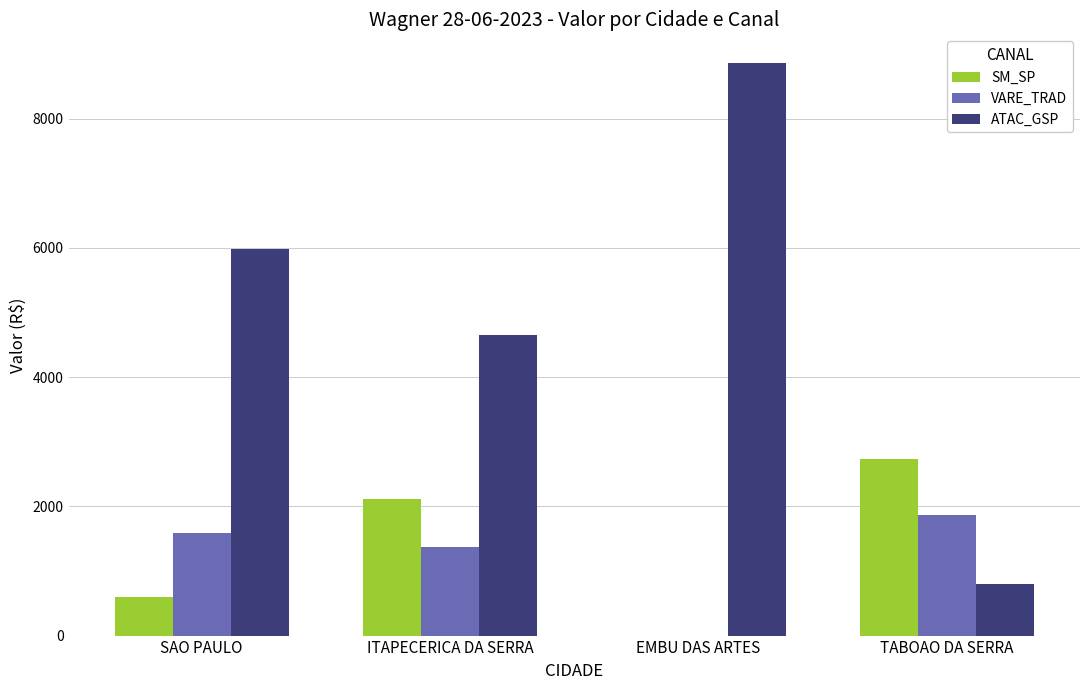

Count the number of data series in this chart.

3